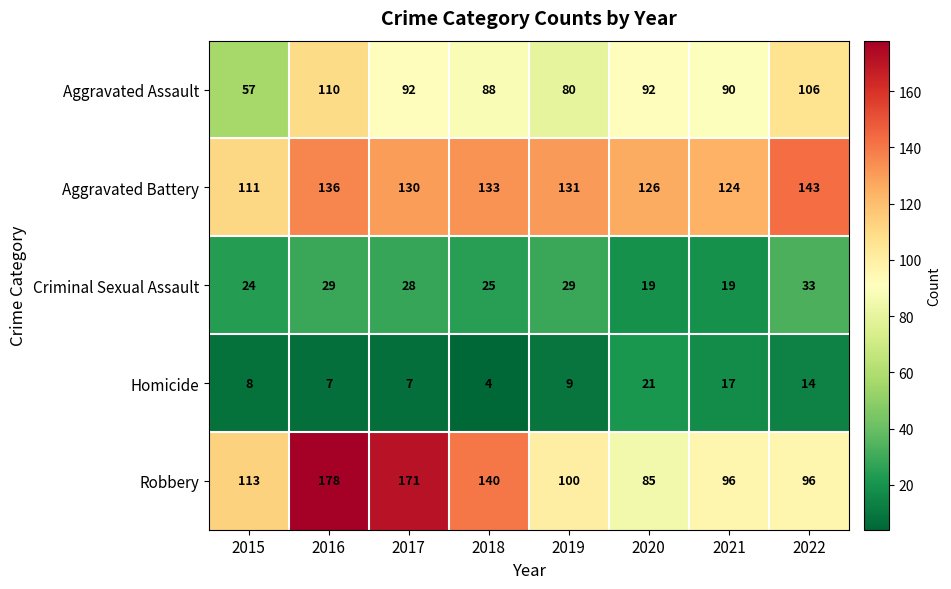

What is the lowest value of the Criminal Sexual Assault series?

19